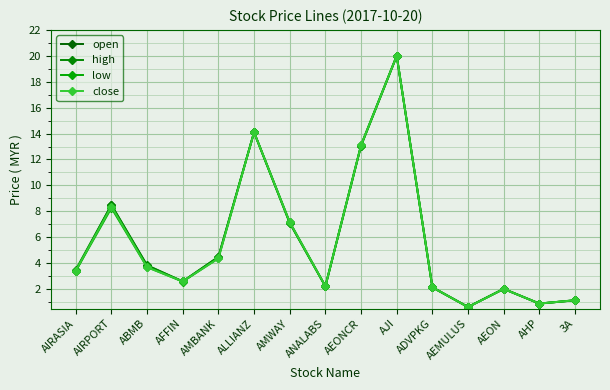

At which label does high reach its peak?

AJI